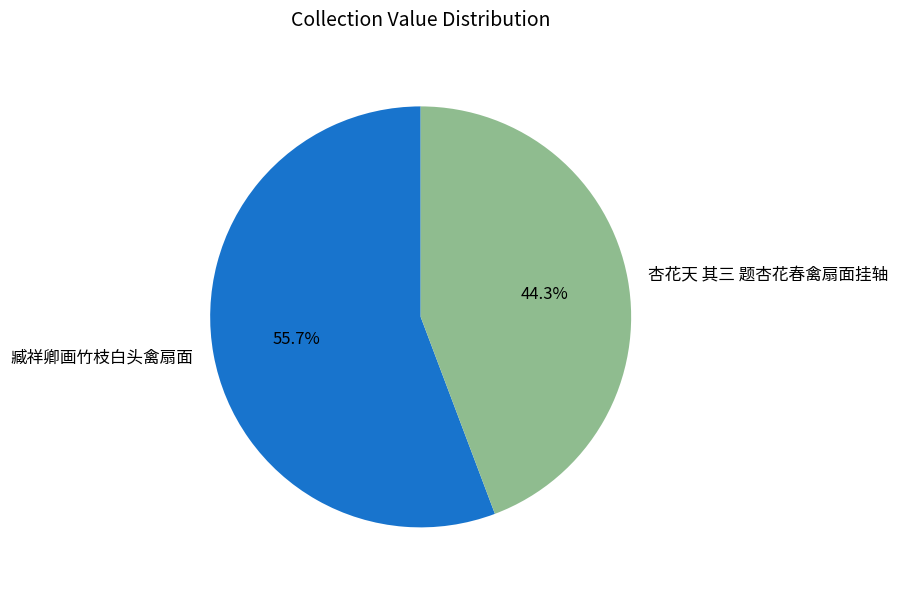

Which category has the smallest portion of the pie?

杏花天 其三 题杏花春禽扇面挂轴